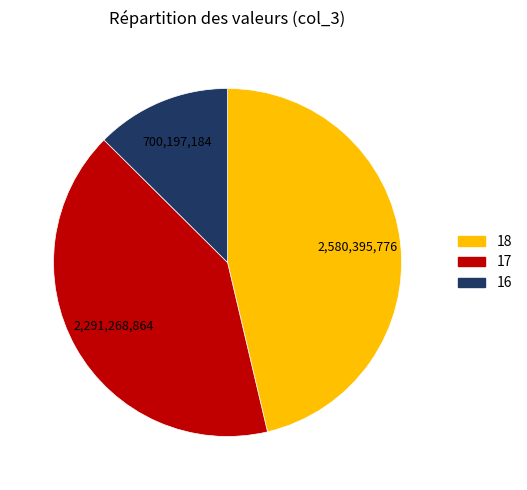

Is there a majority slice in this chart?

No